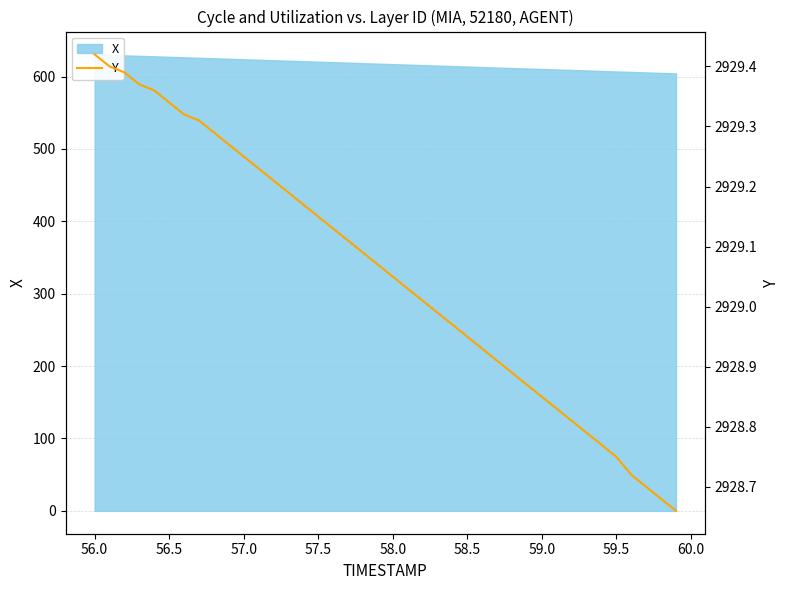

What is the value of the 2nd point from the left?

2929.4